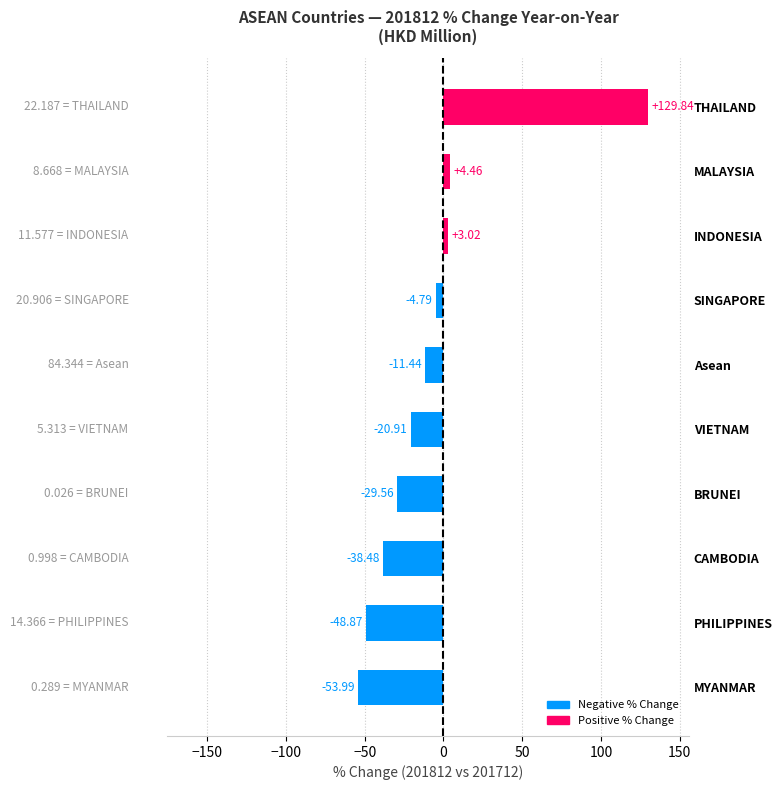

List the labels in order of value, smallest first.

MYANMAR, PHILIPPINES, CAMBODIA, BRUNEI, VIETNAM, Asean, SINGAPORE, INDONESIA, MALAYSIA, THAILAND